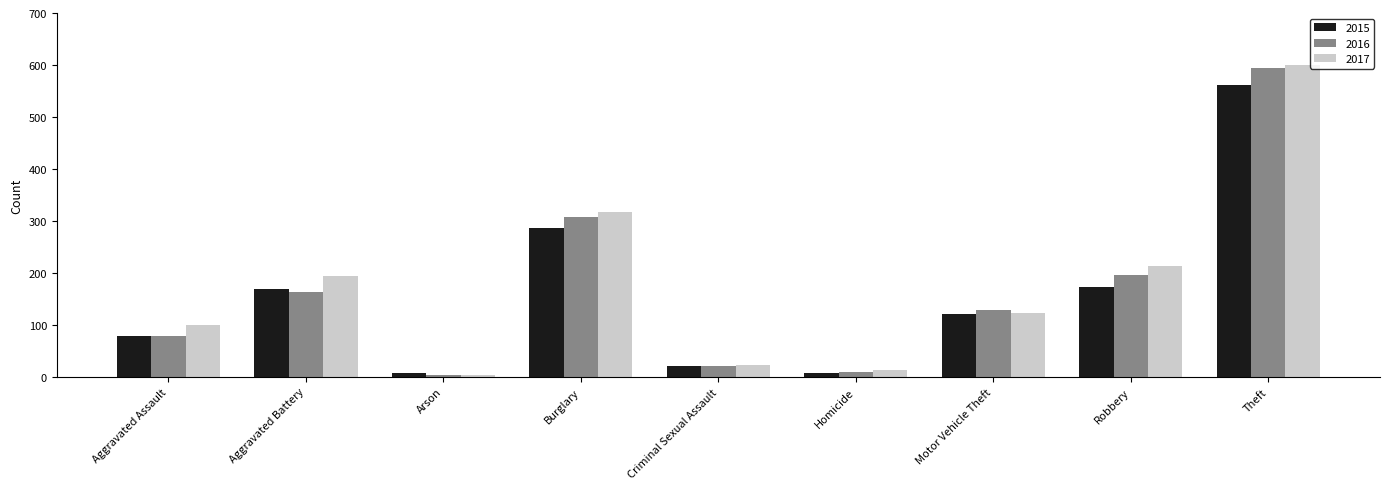

What is the label of the 2nd bar from the left?

Aggravated Battery